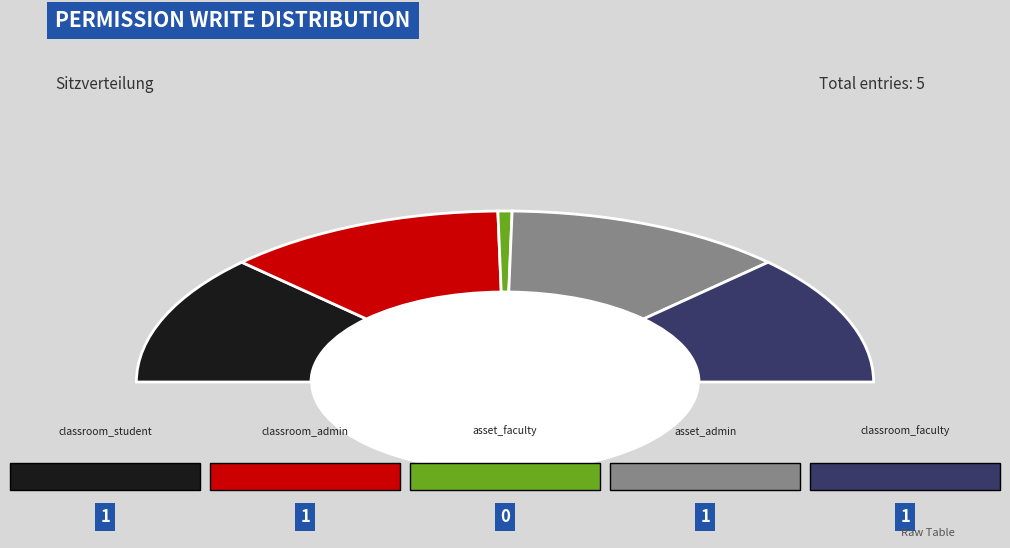

Is access_op_asset_faculty the majority of the pie?

No